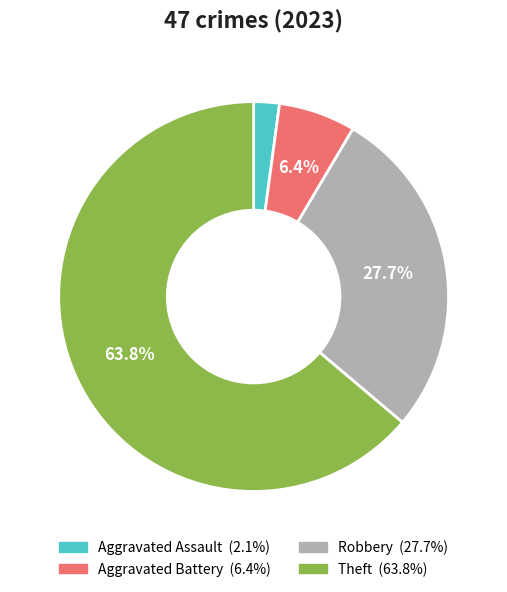

How many slices are in this pie chart?

4